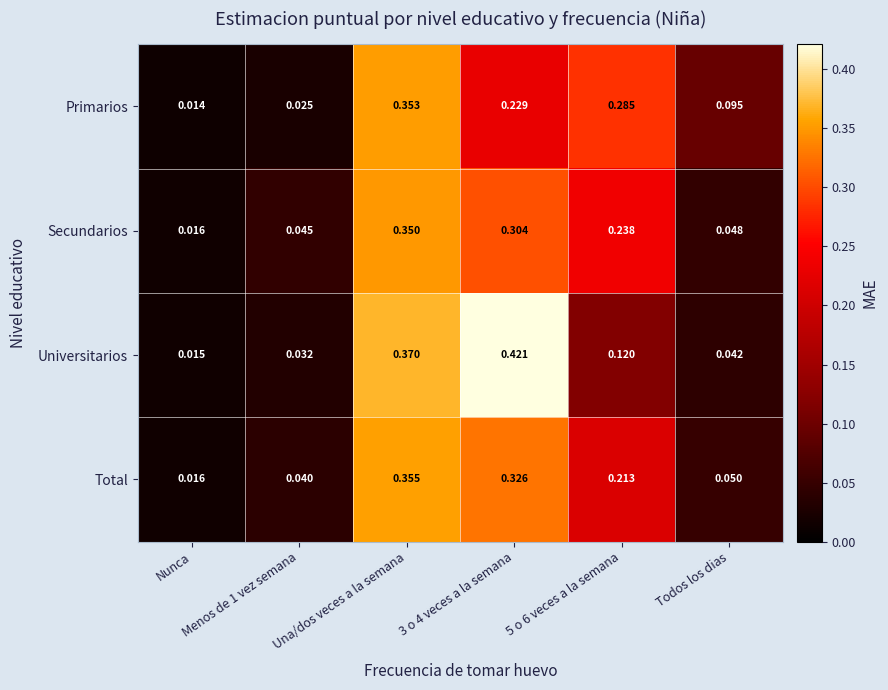

Where is Total nearest to the value 0?

Nunca